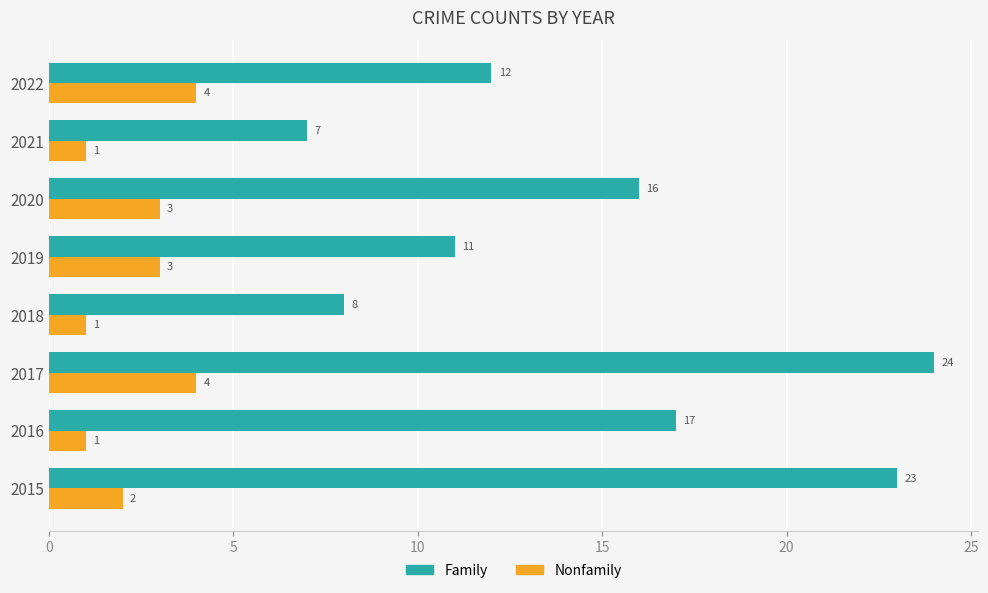

Is it true that Family equals 12 at 2022?

True